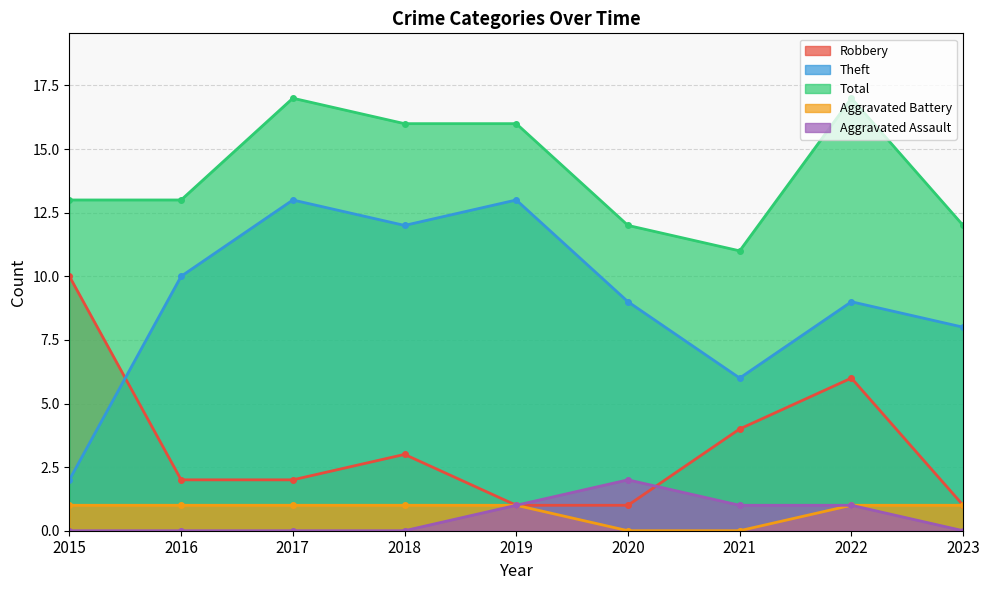

What is the sum of all Aggravated Assault values?

5